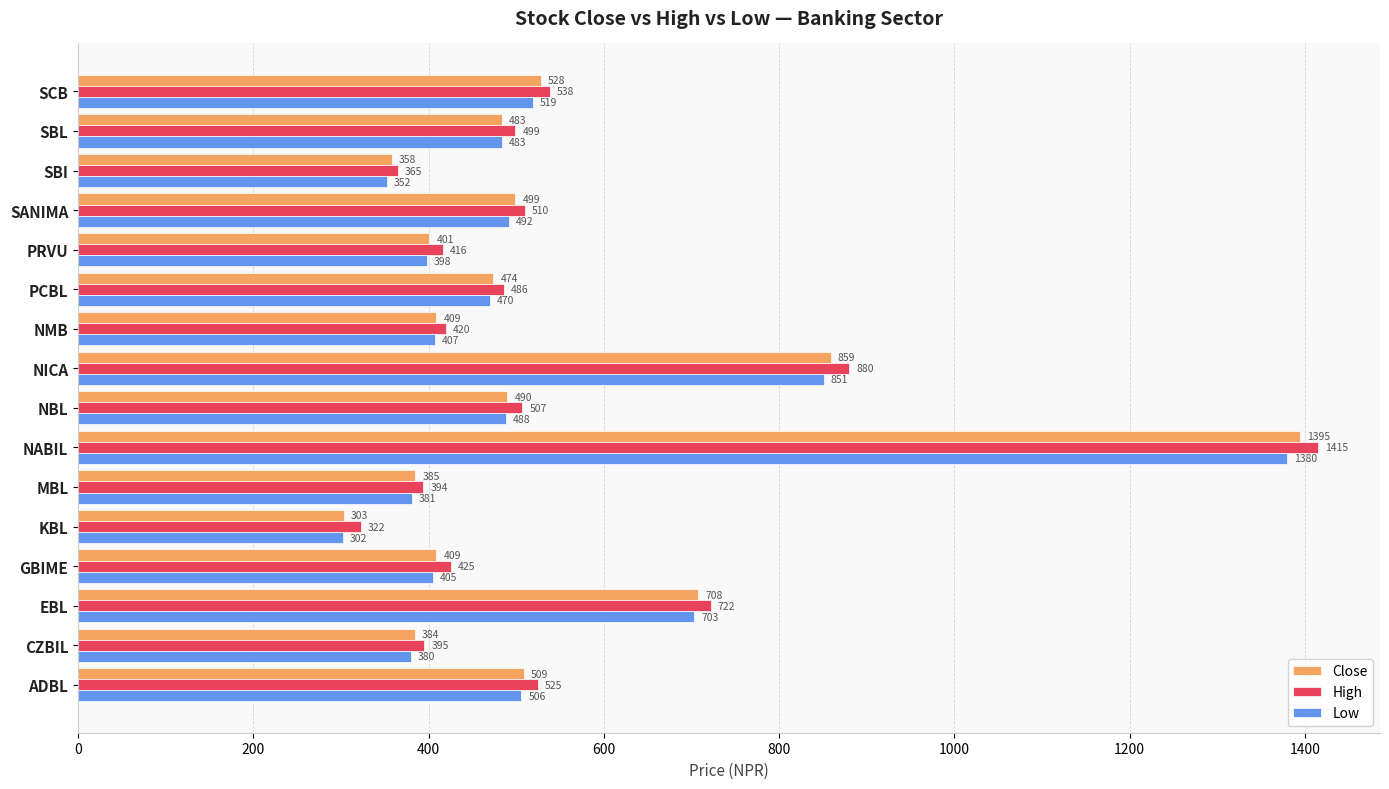

Between NMB and PRVU, which series saw the biggest shift?

Low